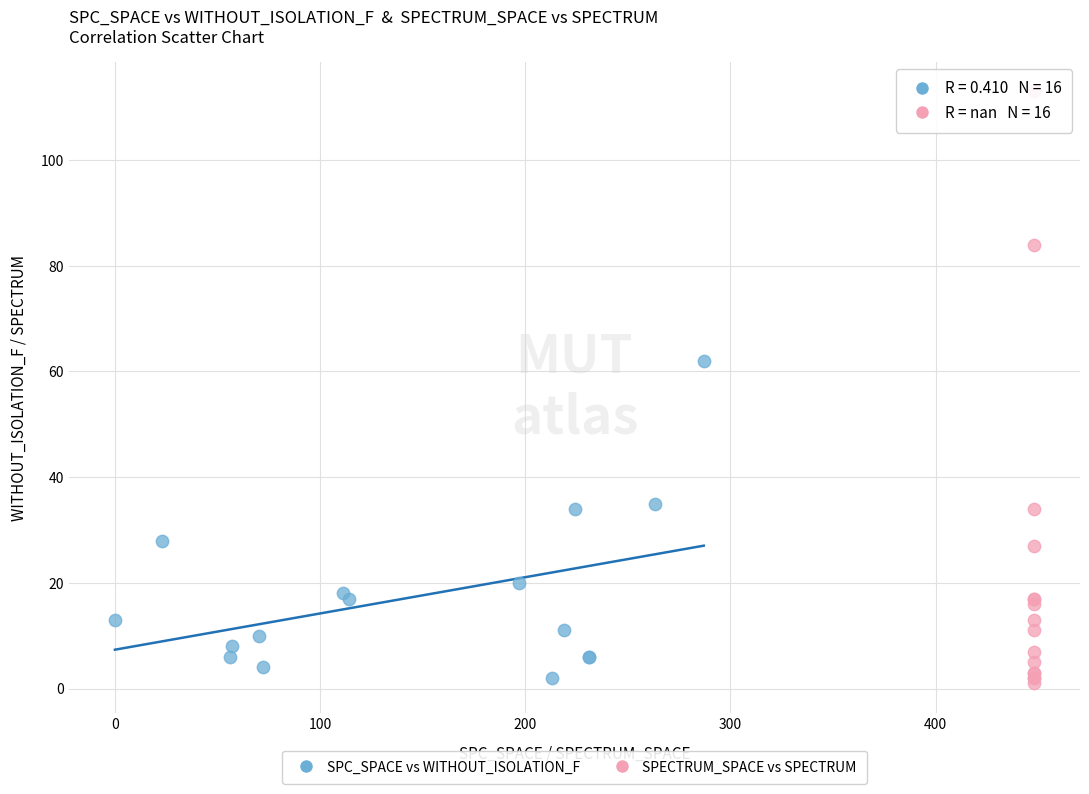

Which series contains the lowest Y value?

SPECTRUM_SPACE vs SPECTRUM